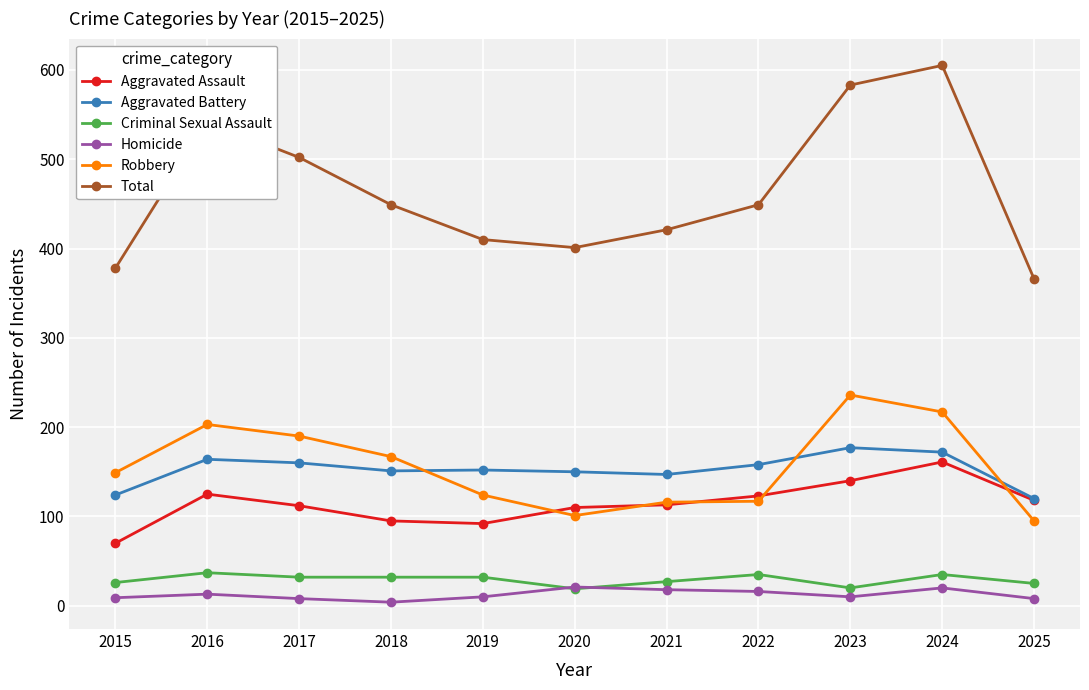

What is the average value of the Total series?

464